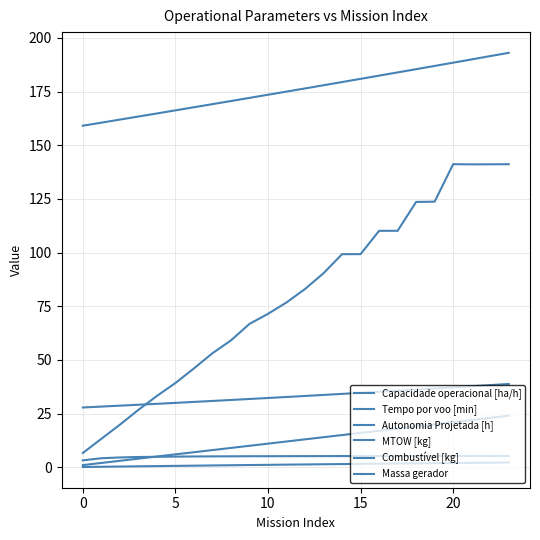

What is the value of the Massa gerador point at the 19th from the left?

36.2